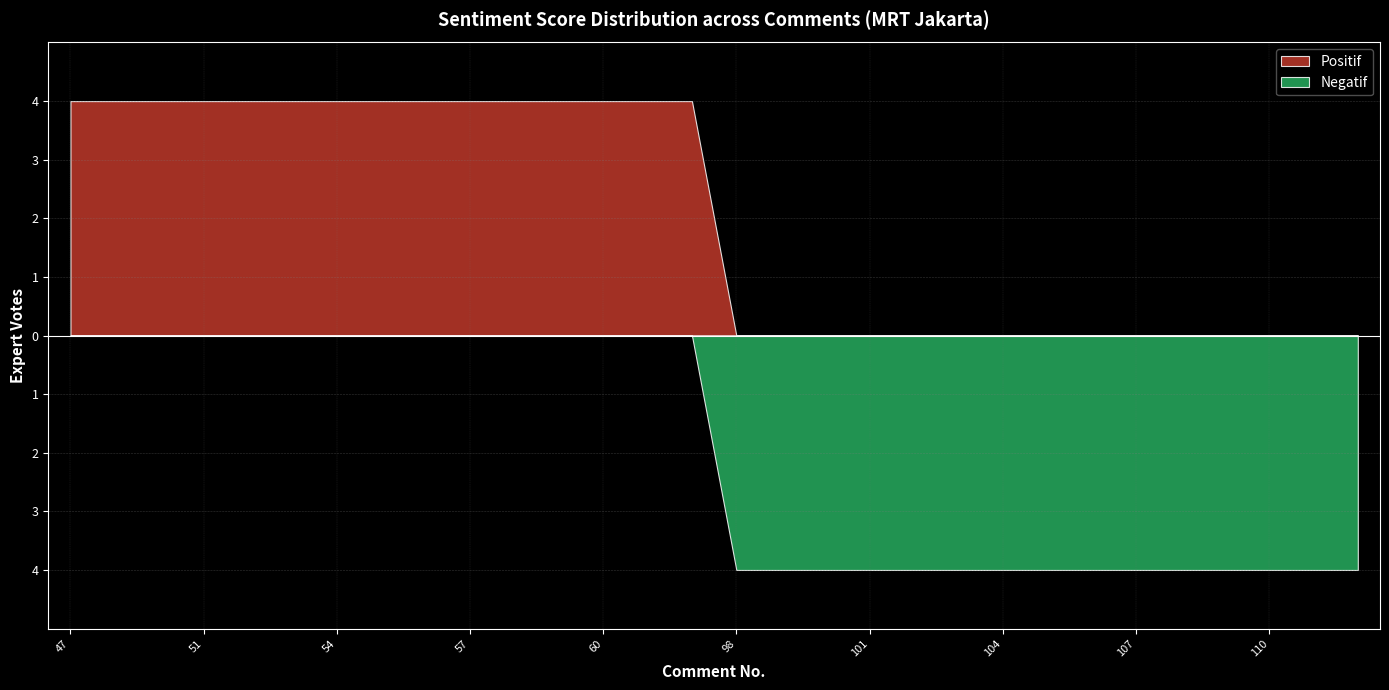

Does the chart display data point markers on the line(s)?

No